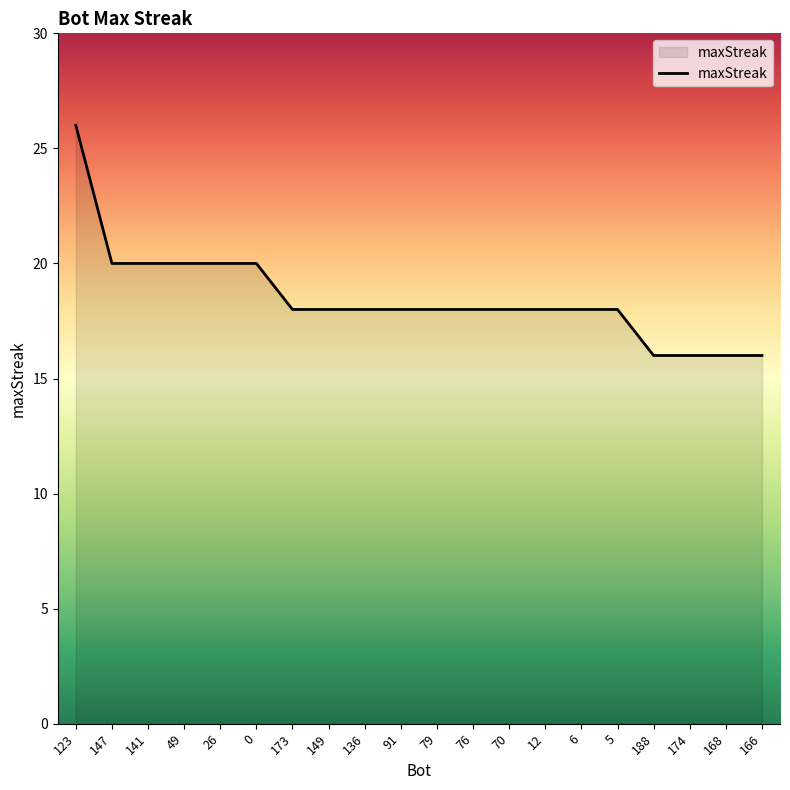

Reading right to left, what are all the values shown in this chart?

166=16	168=16	174=16	188=16	5=18	6=18	12=18	70=18	76=18	79=18	91=18	136=18	149=18	173=18	0=20	26=20	49=20	141=20	147=20	123=26